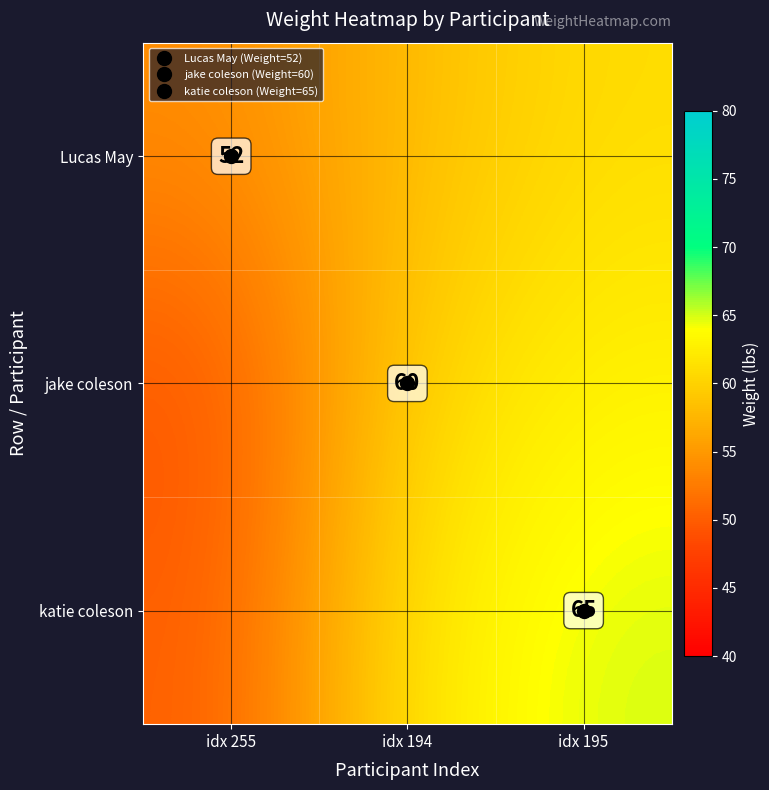

How many data points does each series have?

3